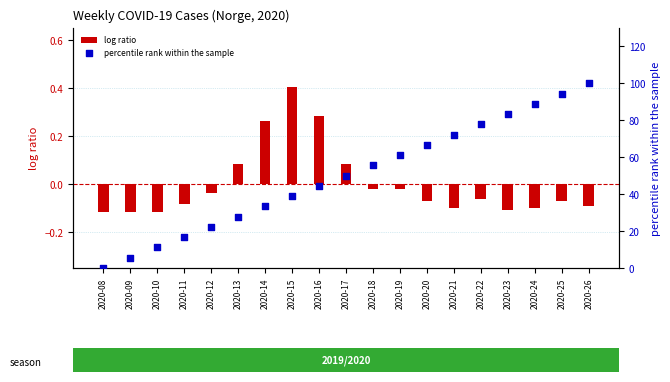

What is the total value across all series at 2020-10?

11.0